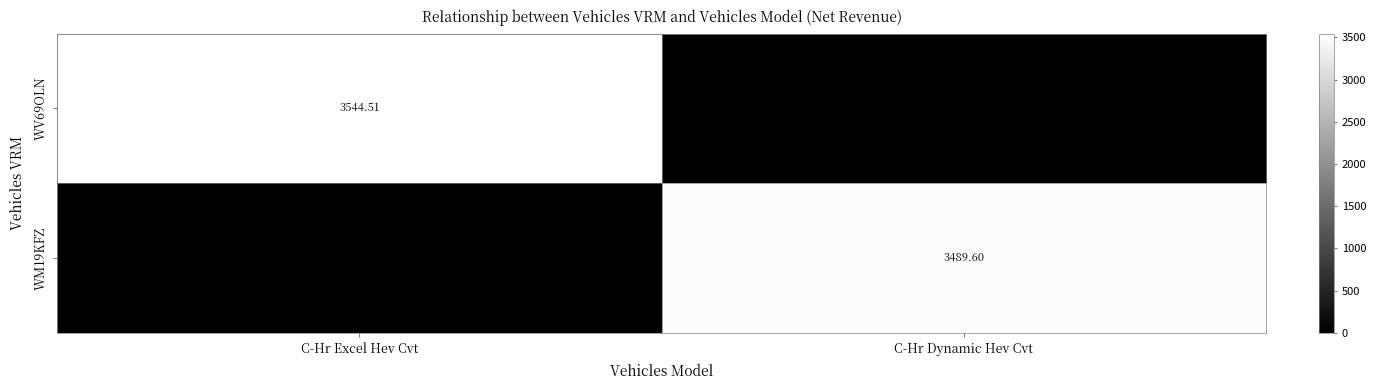

What is the greatest value displayed?

3544.5